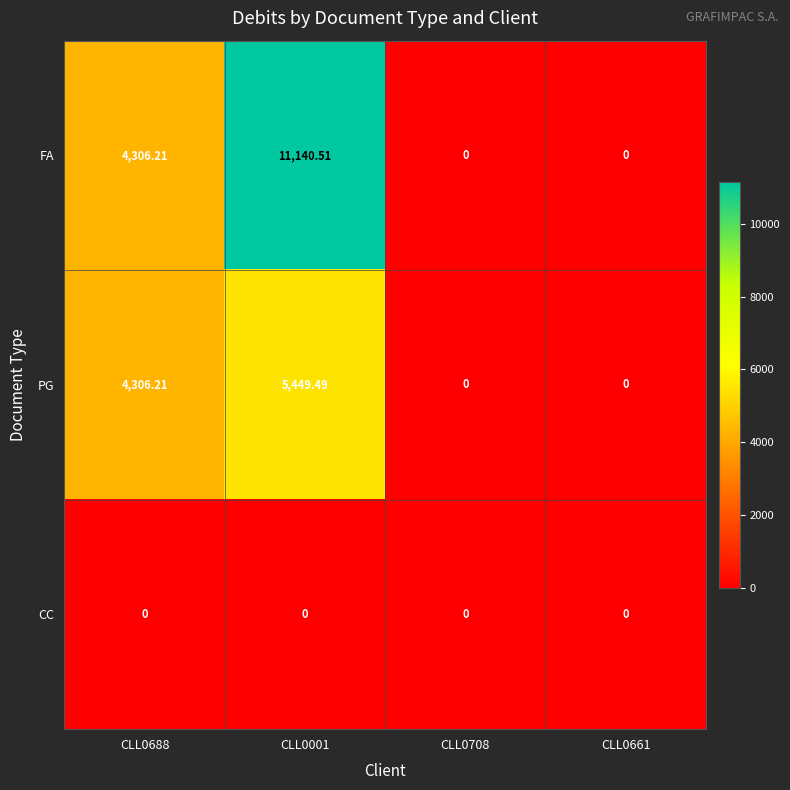

Which series has the widest spread of values?

FA